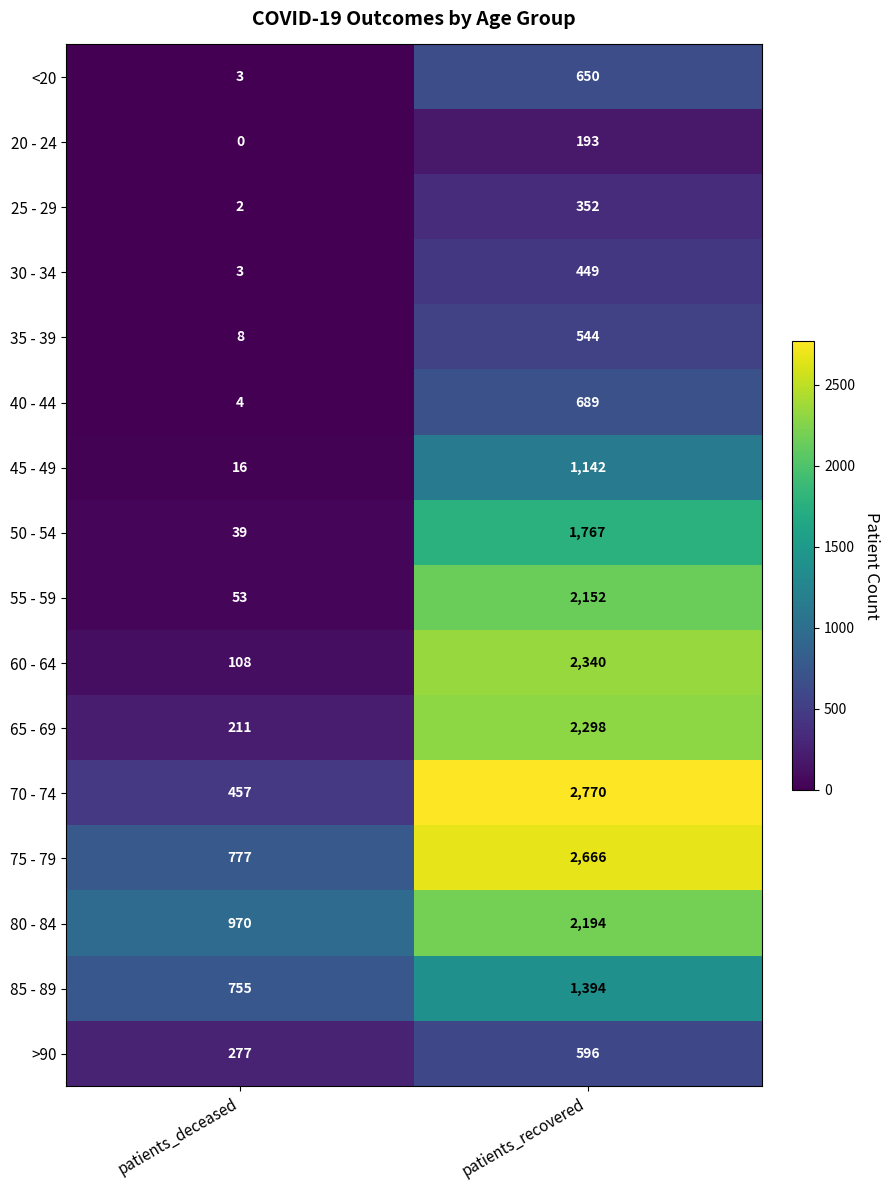

Where is 35 - 39 nearest to the value 276?

patients_deceased